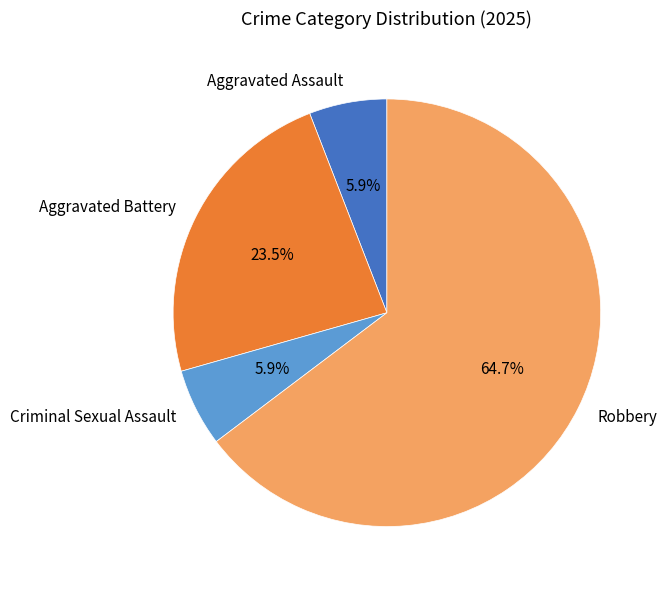

How many segments does this pie chart have?

4